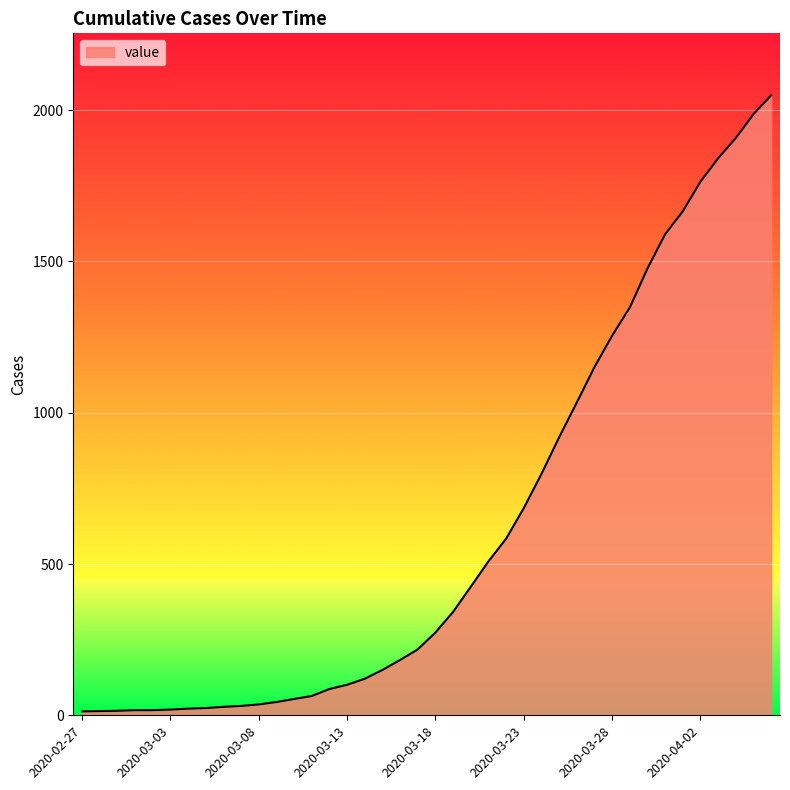

Count the number of categories in the chart.

40